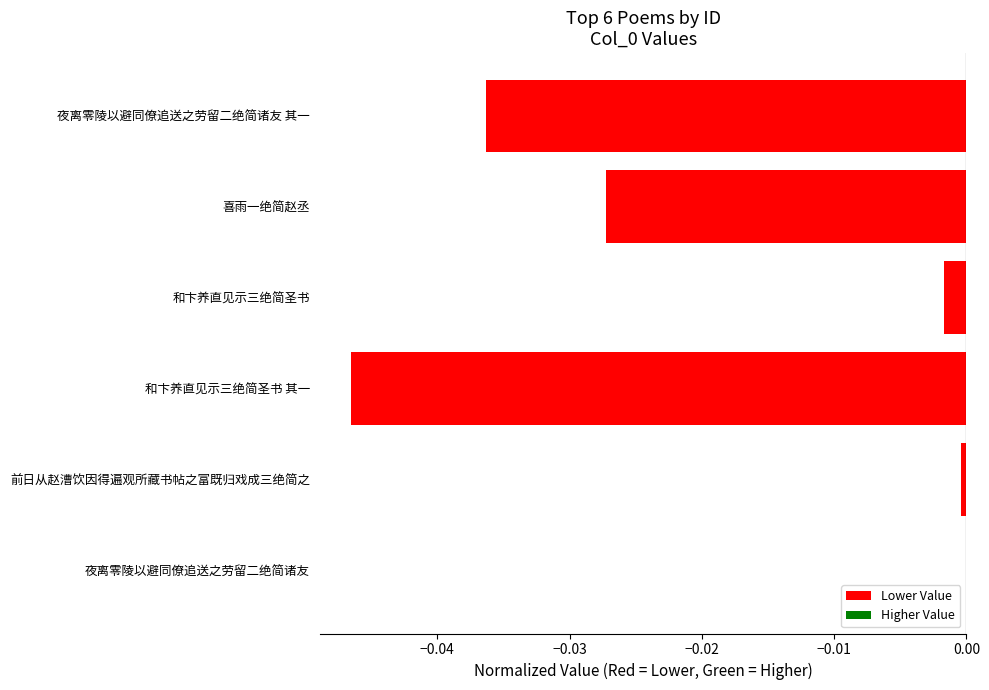

Between 喜雨一绝简赵丞 and 夜离零陵以避同僚追送之劳留二绝简诸友 其一, which is larger?

喜雨一绝简赵丞